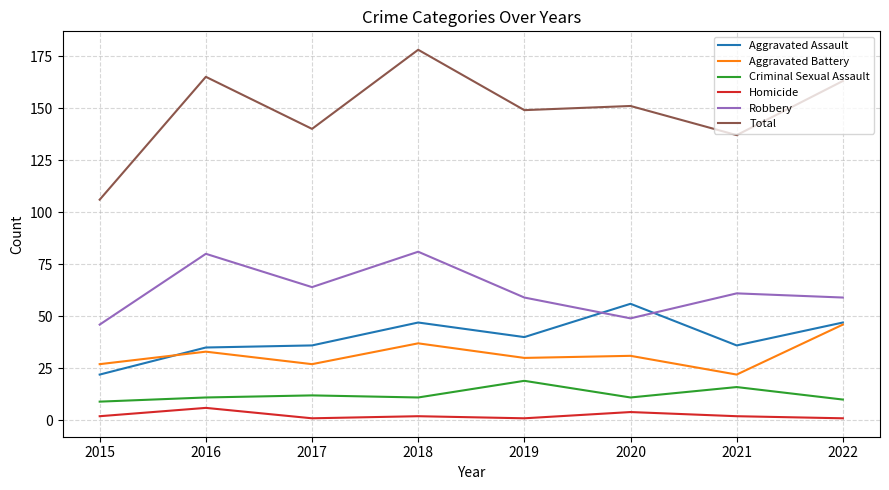

The value of Homicide at 2022 is 1. True or false?

True